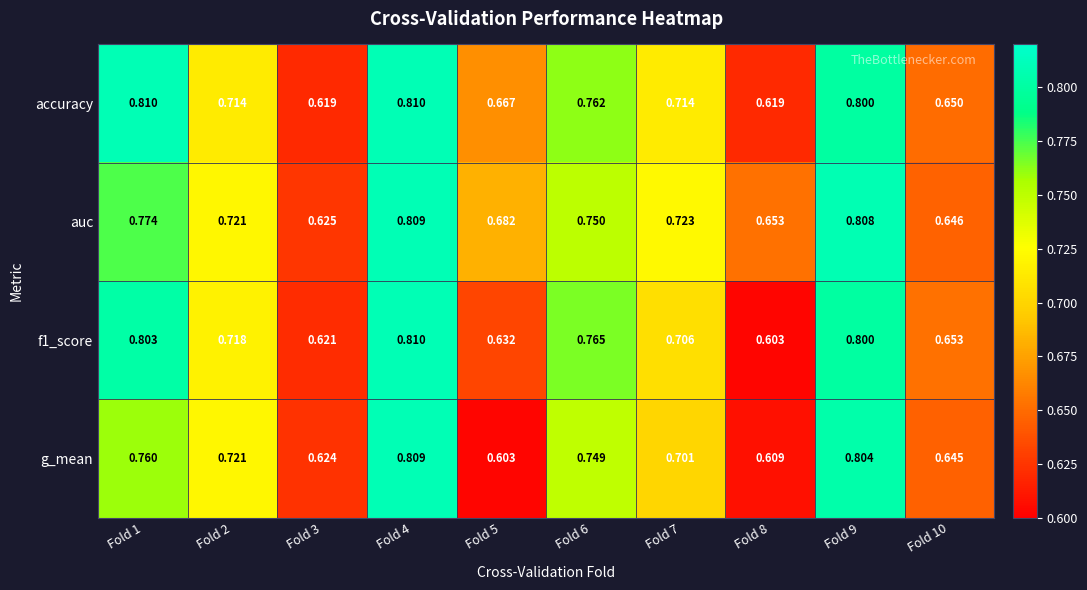

Is the value of accuracy at Fold 1 greater than the value of f1_score at Fold 9?

Yes